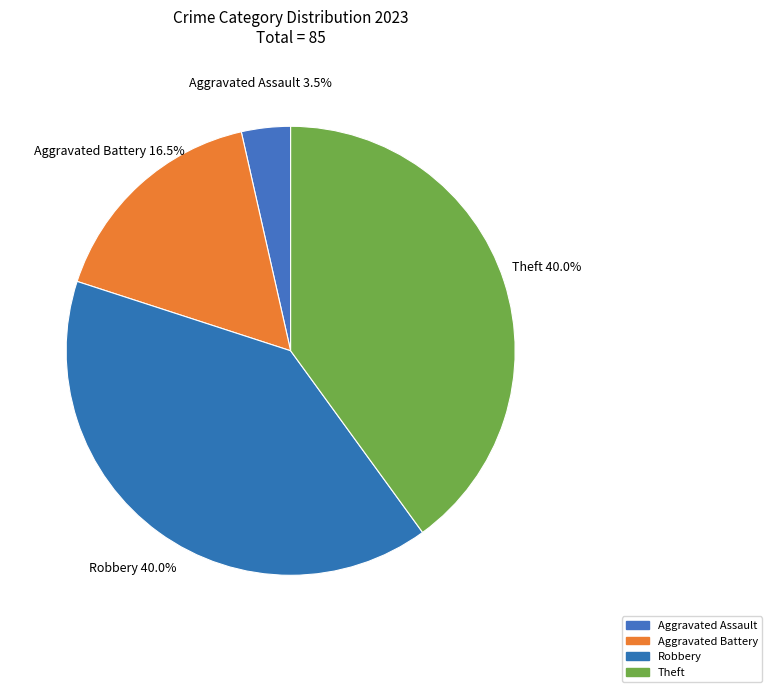

Is there any slice that represents more than half of the pie?

No